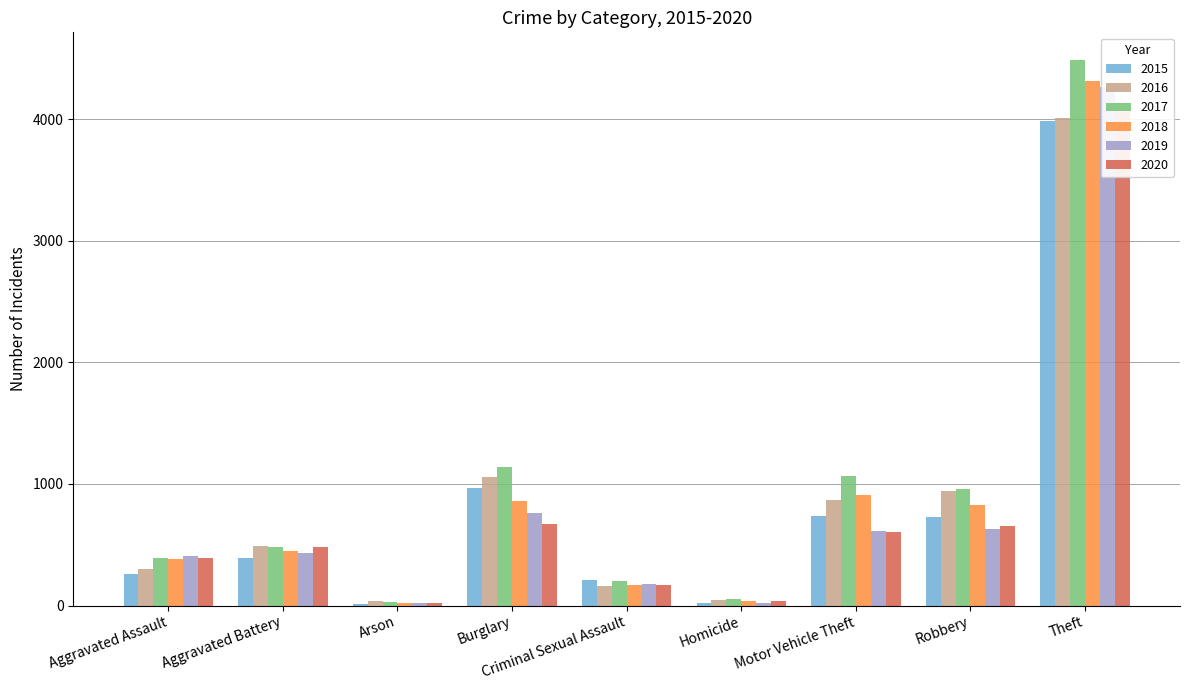

What is the label of the 6th bar from the left?

Homicide